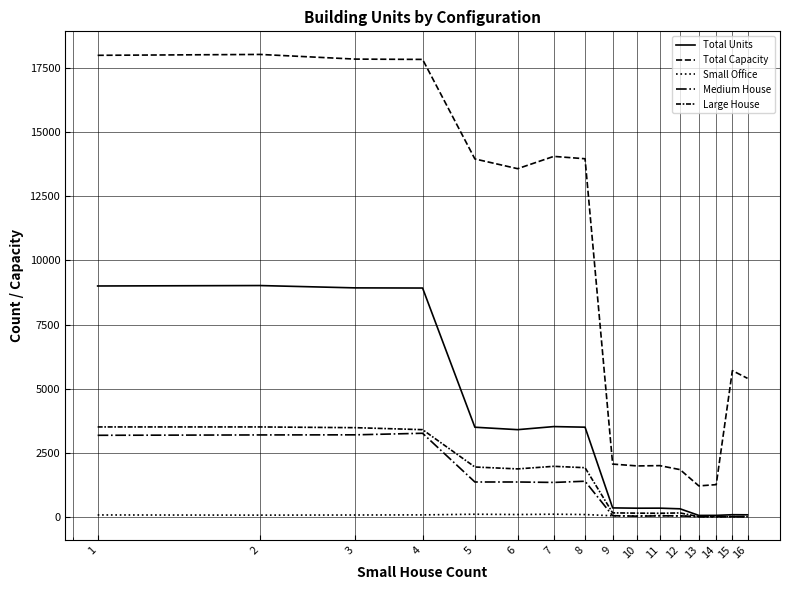

Where is the first local minimum for Medium House?

7